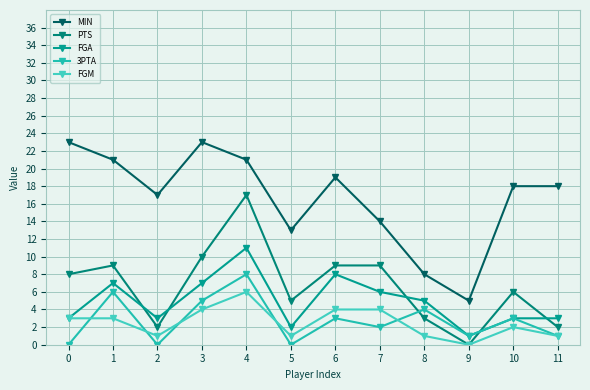

What is the difference between the PTS values at 7 and 11?

7